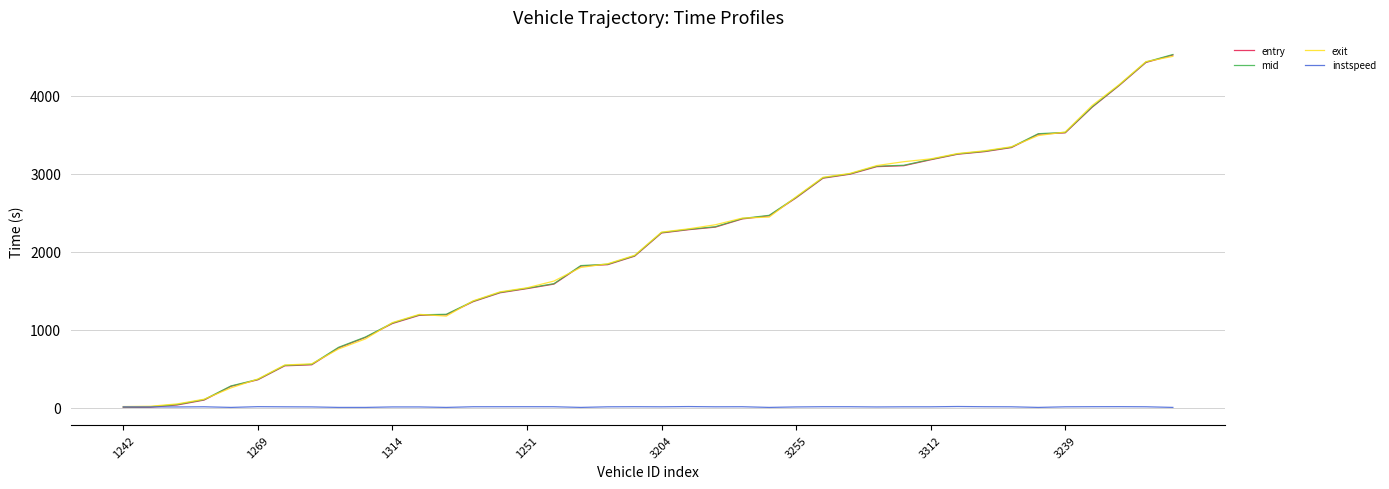

What is the maximum value shown in the chart?

4526.5